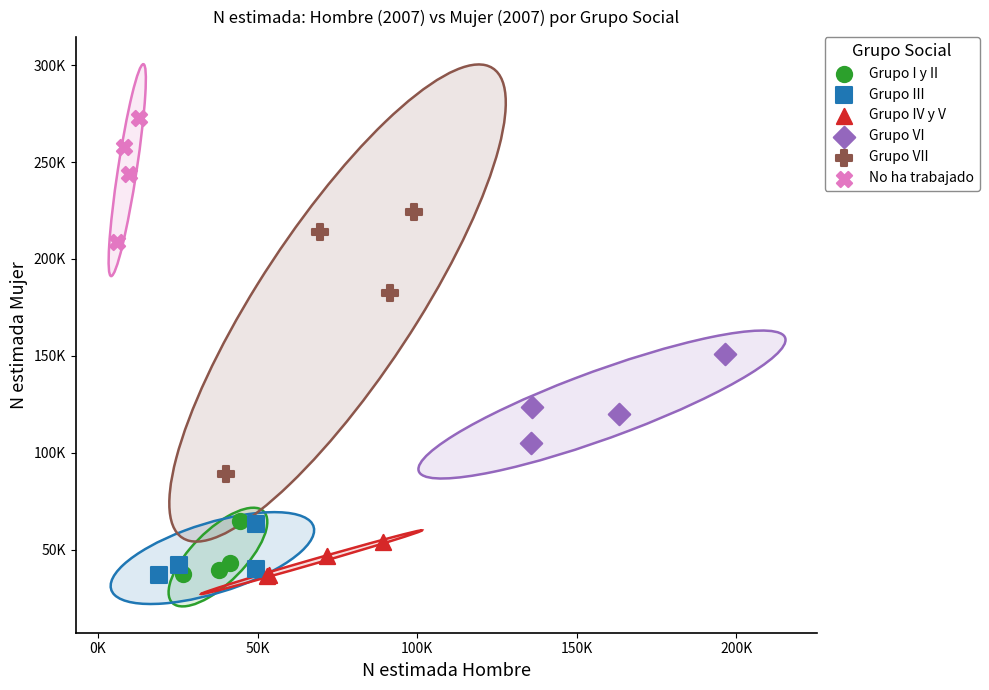

Which series has the widest spread of Y values?

Grupo VII